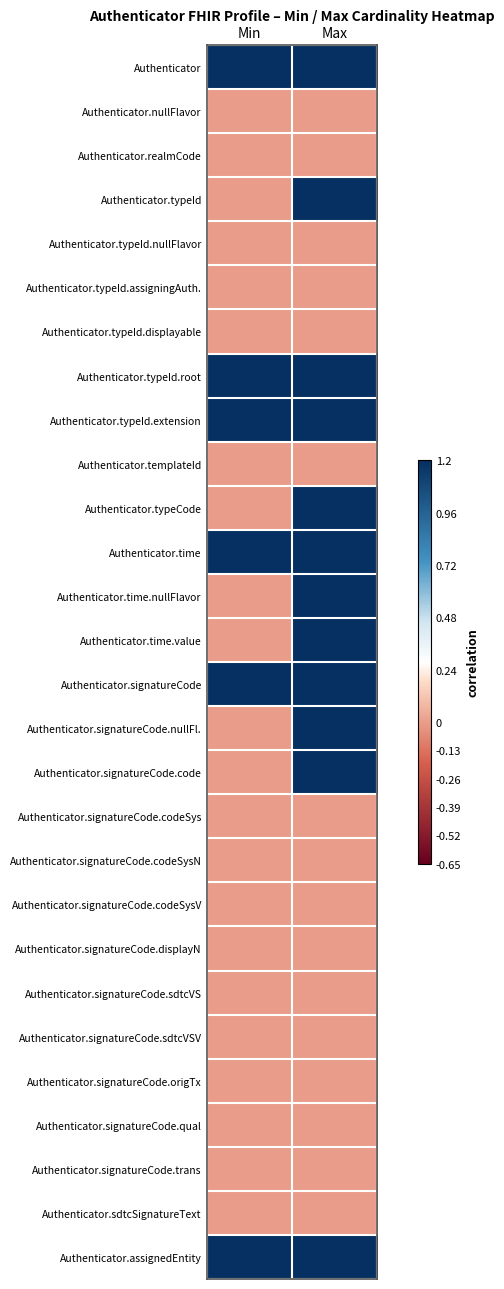

Rank the series by their maximum value, from highest to lowest.

Authenticator, Authenticator.typeId, Authenticator.typeId.root, Authenticator.typeId.extension, Authenticator.typeCode, Authenticator.time, Authenticator.time.nullFlavor, Authenticator.time.value, Authenticator.signatureCode, Authenticator.signatureCode.nullFl., Authenticator.signatureCode.code, Authenticator.assignedEntity, Authenticator.nullFlavor, Authenticator.realmCode, Authenticator.typeId.nullFlavor, Authenticator.typeId.assigningAuth., Authenticator.typeId.displayable, Authenticator.templateId, Authenticator.signatureCode.codeSys, Authenticator.signatureCode.codeSysN, Authenticator.signatureCode.codeSysV, Authenticator.signatureCode.displayN, Authenticator.signatureCode.sdtcVS, Authenticator.signatureCode.sdtcVSV, Authenticator.signatureCode.origTx, Authenticator.signatureCode.qual, Authenticator.signatureCode.trans, Authenticator.sdtcSignatureText